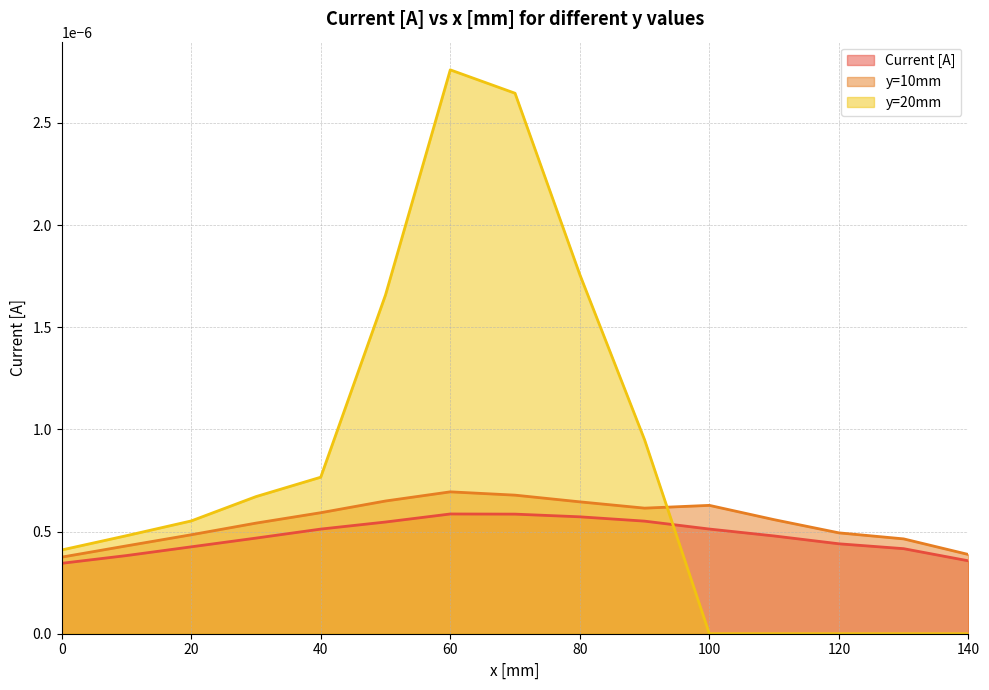

Which has a higher value, 10.0 or 70.0?

70.0